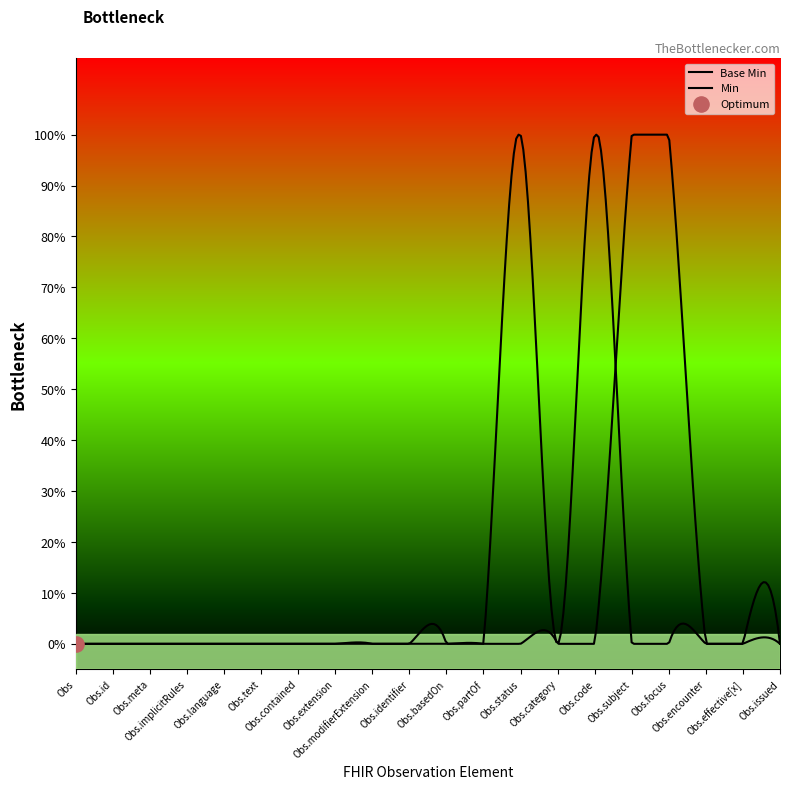

Is this an area chart (filled region under the line)?

No